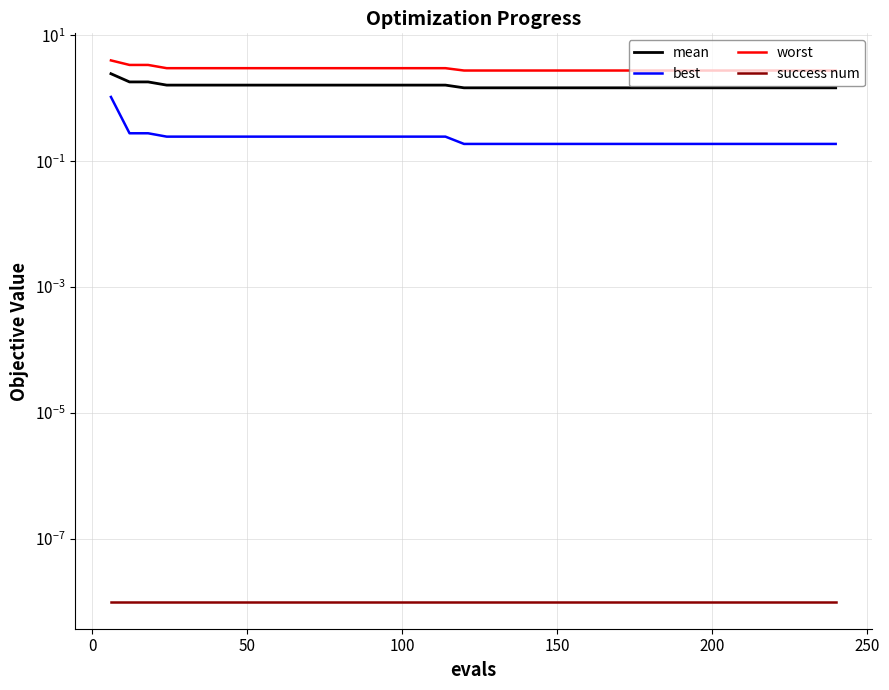

True or false: worst and mean intersect in this chart.

False